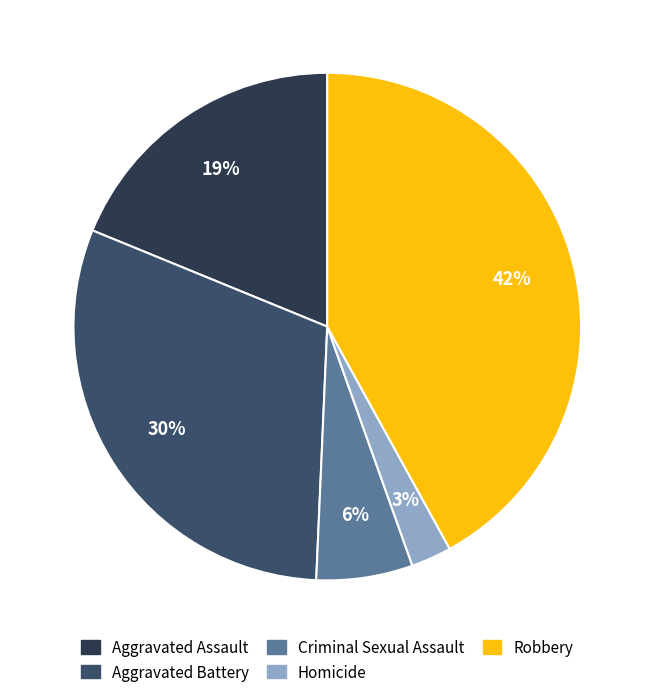

Count the number of slices in the pie.

5